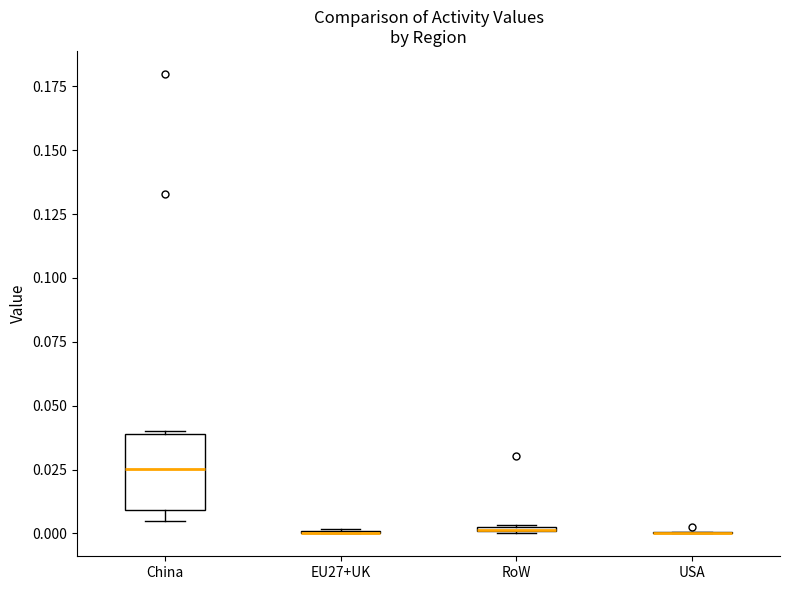

Comparing the boxes themselves (not the whiskers), which one is the tallest?

China